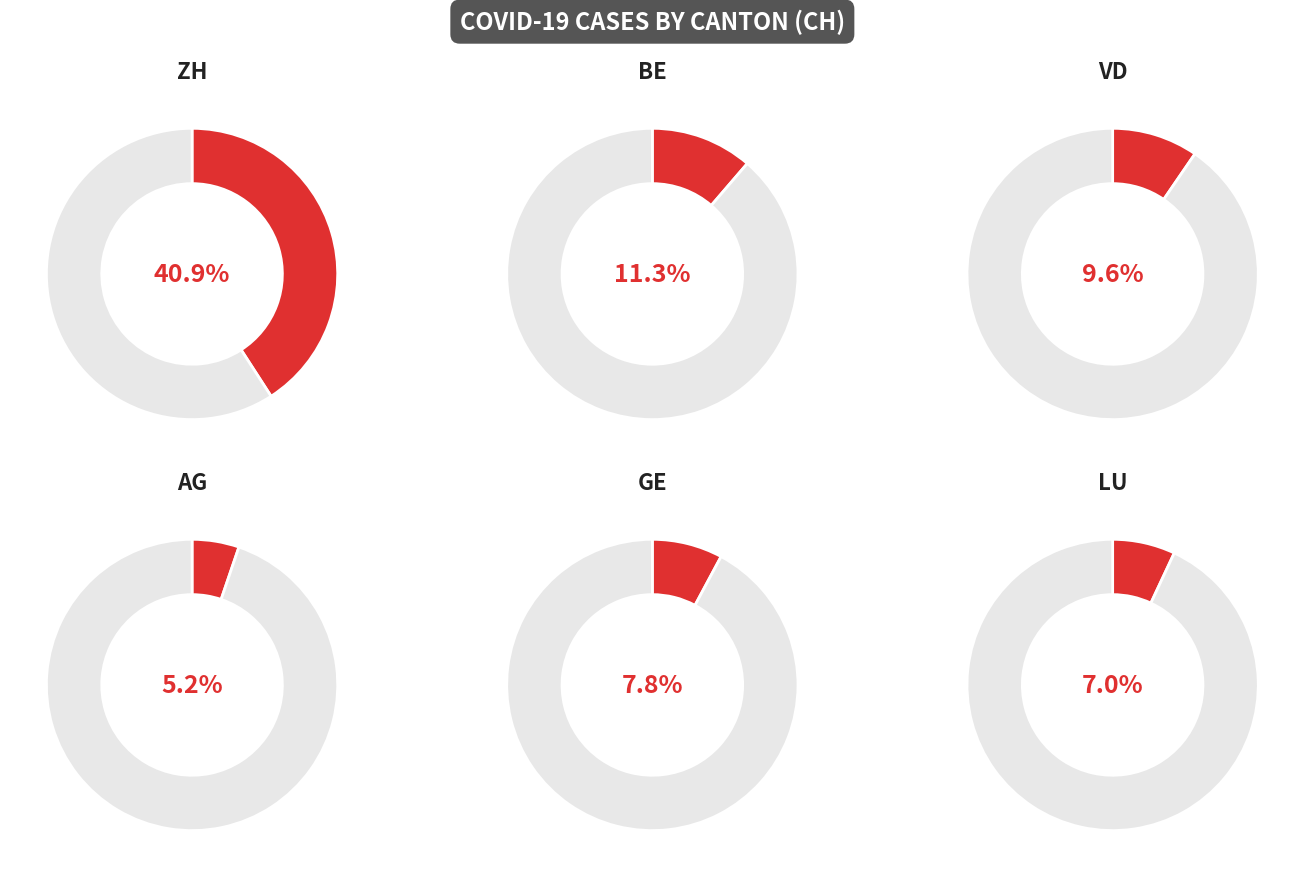

Do AG and GR together represent more than half of the pie?

No